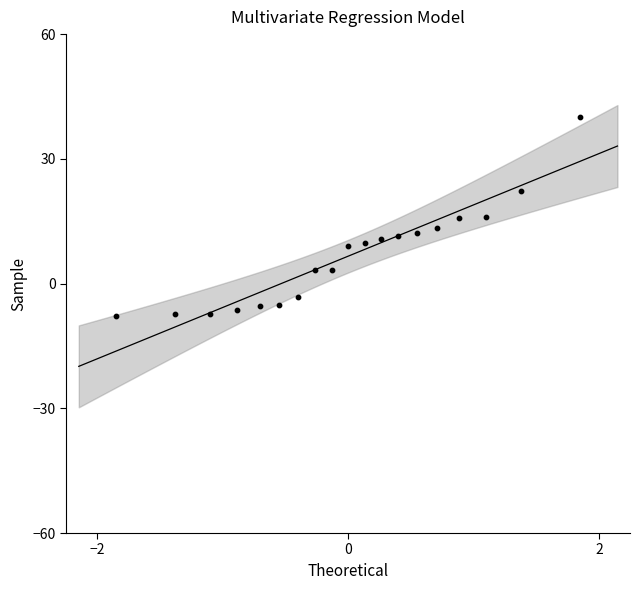

What is the range of Y values (max minus min)?

47.7